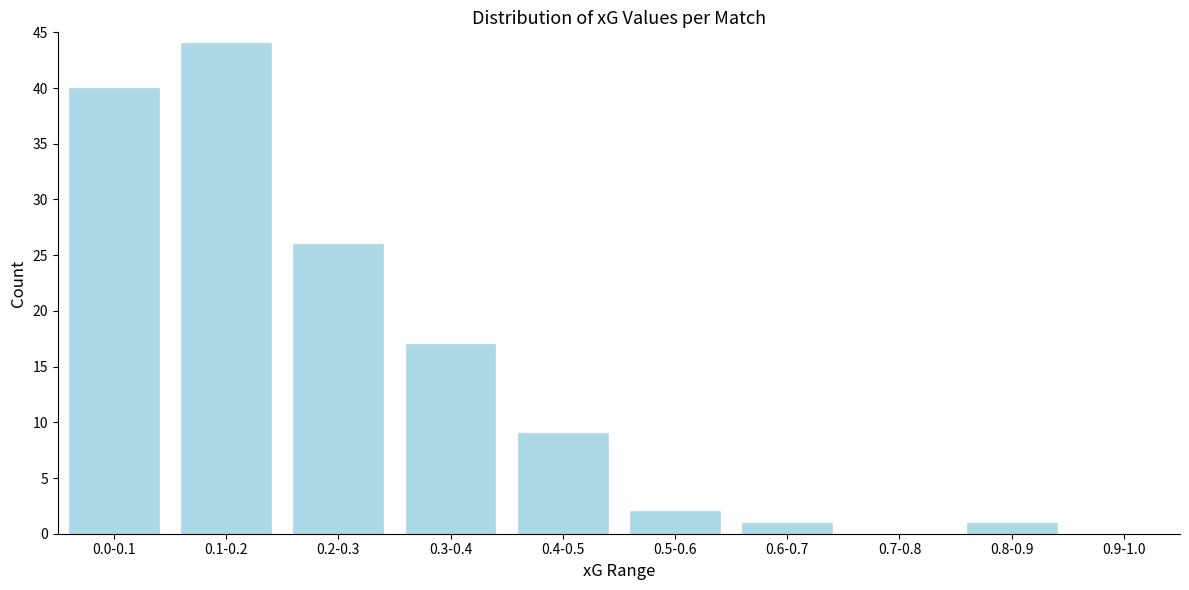

Reading left to right, what are all the values shown in this chart?

0.0-0.1=40	0.1-0.2=44	0.2-0.3=26	0.3-0.4=17	0.4-0.5=9	0.5-0.6=2	0.6-0.7=1	0.7-0.8=0	0.8-0.9=1	0.9-1.0=0